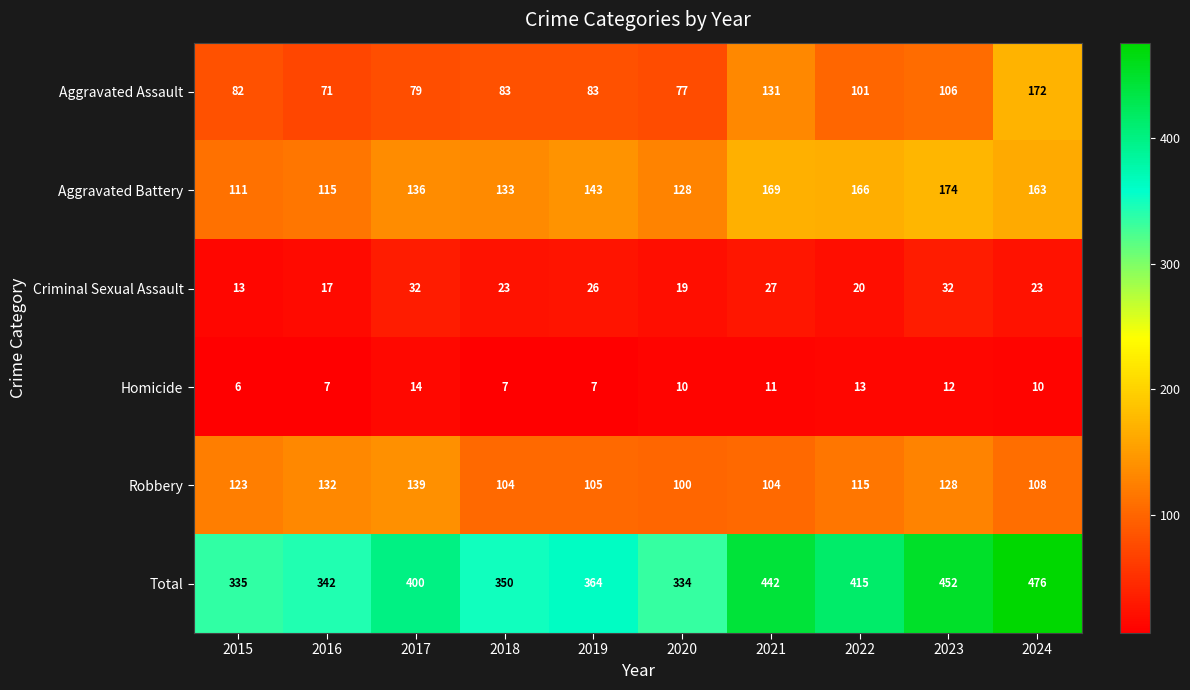

Which series has the largest total across all categories?

Total